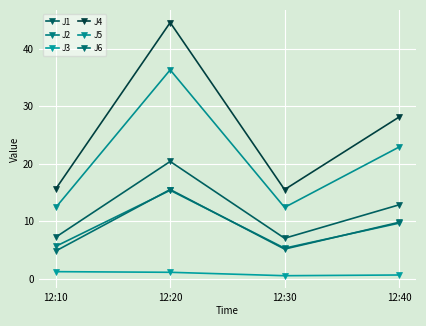

How many interior local valleys does the J5 series have?

1